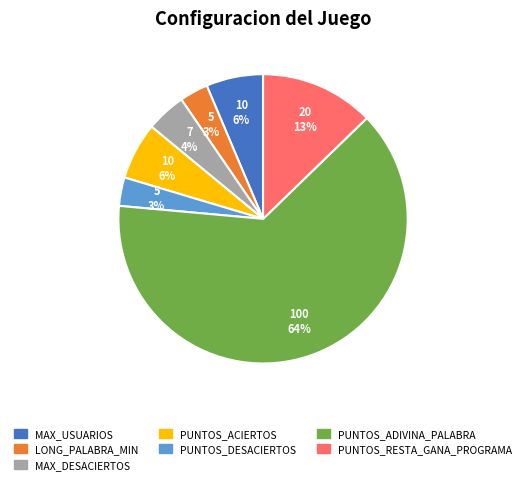

Between LONG_PALABRA_MIN and PUNTOS_ACIERTOS, which is larger?

PUNTOS_ACIERTOS